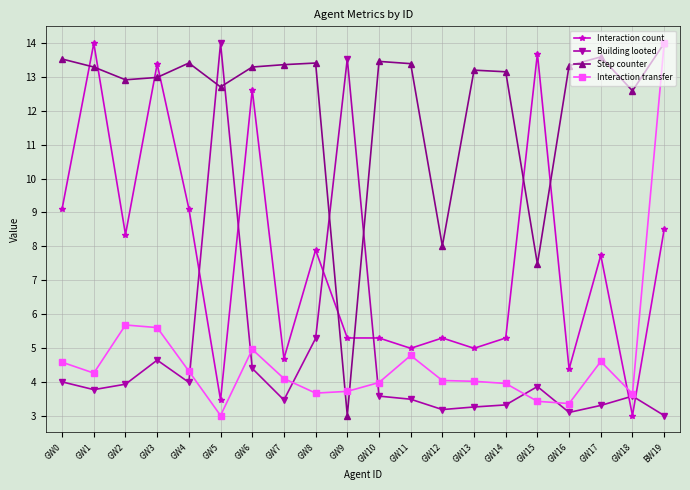

The value of Step counter at GW9 is 3.0. True or false?

True